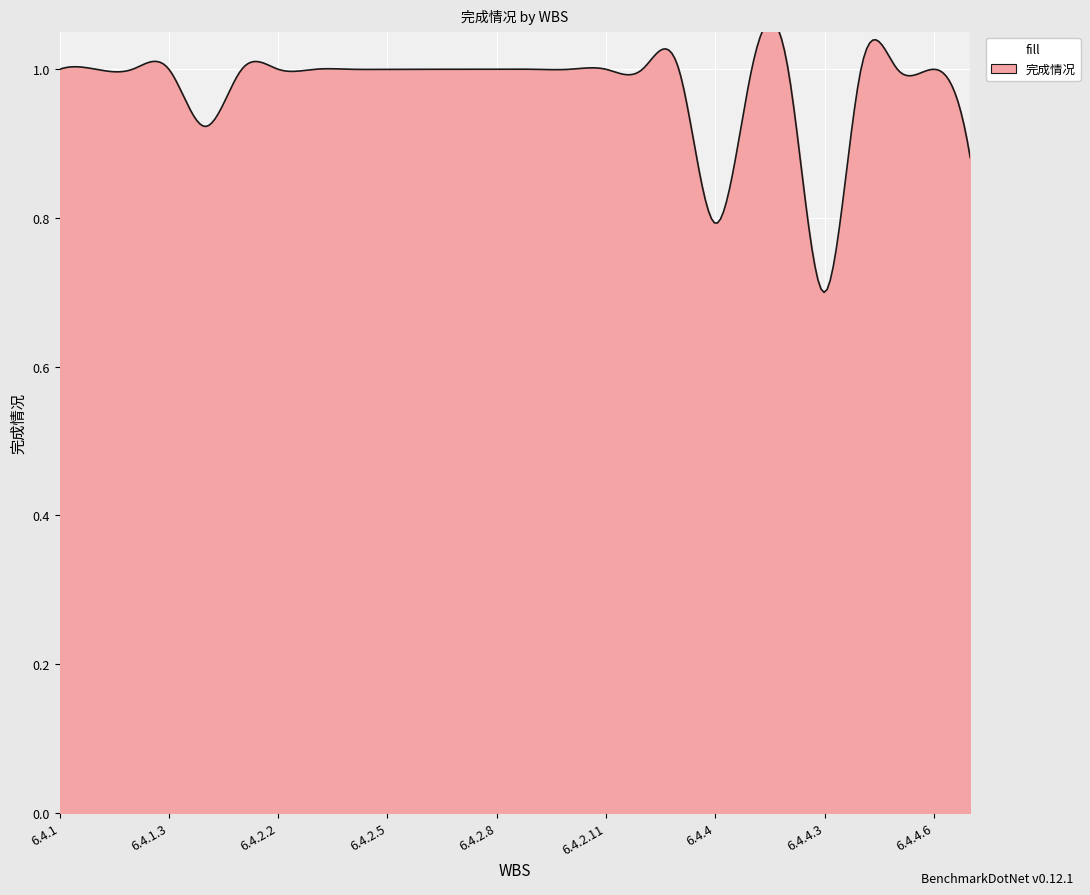

How many distinct data groups are displayed?

1